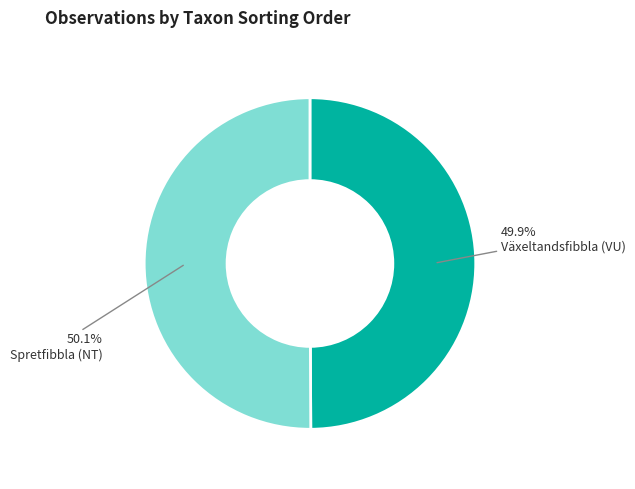

What portion of the pie excludes Spretfibbla (NT)?

49.9%